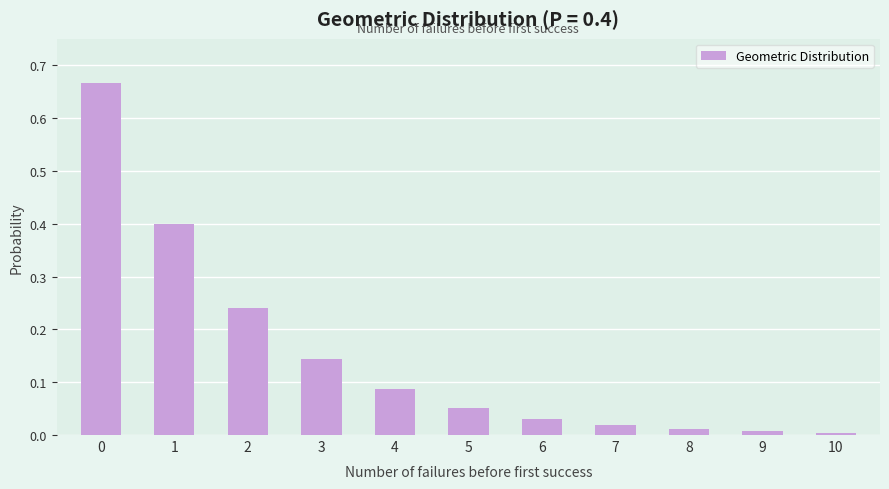

What is the sum of the values at 4 and 2?

0.3